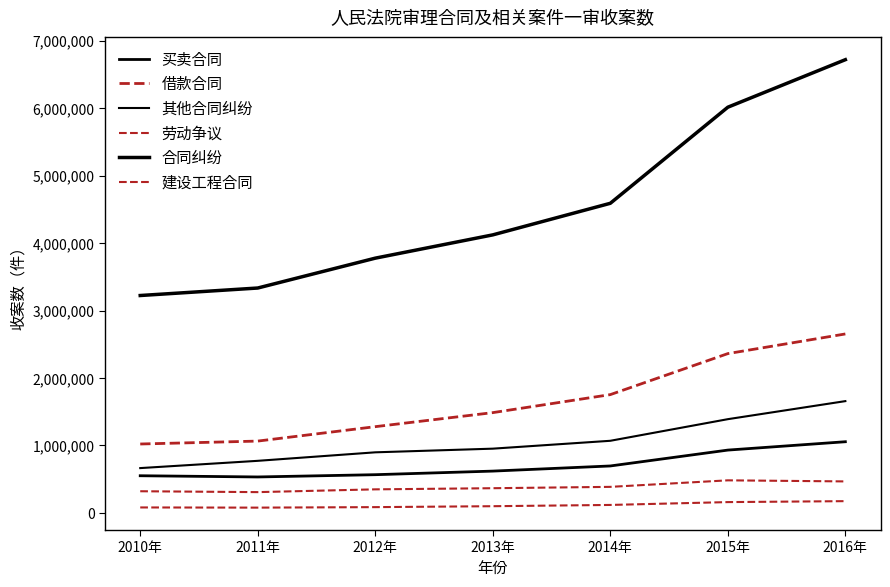

Which series has the largest range (max minus min)?

合同纠纷